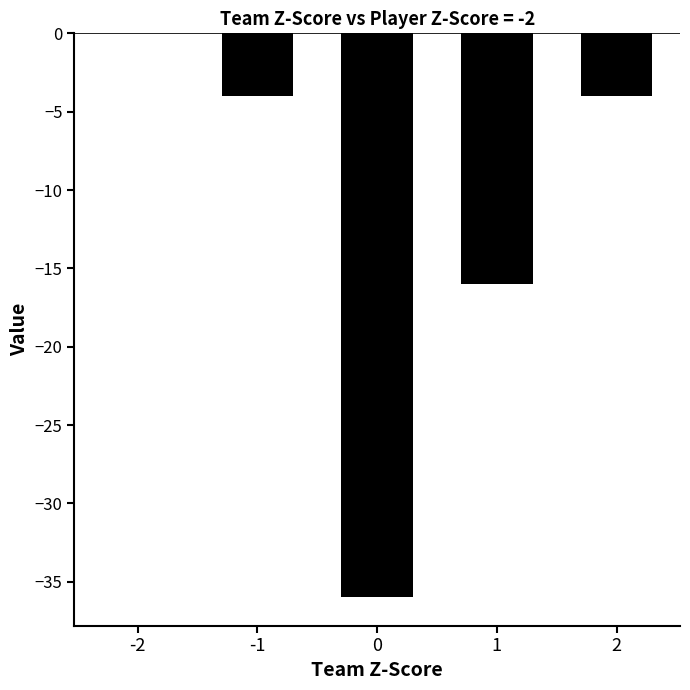

How many data points does each series have?

5